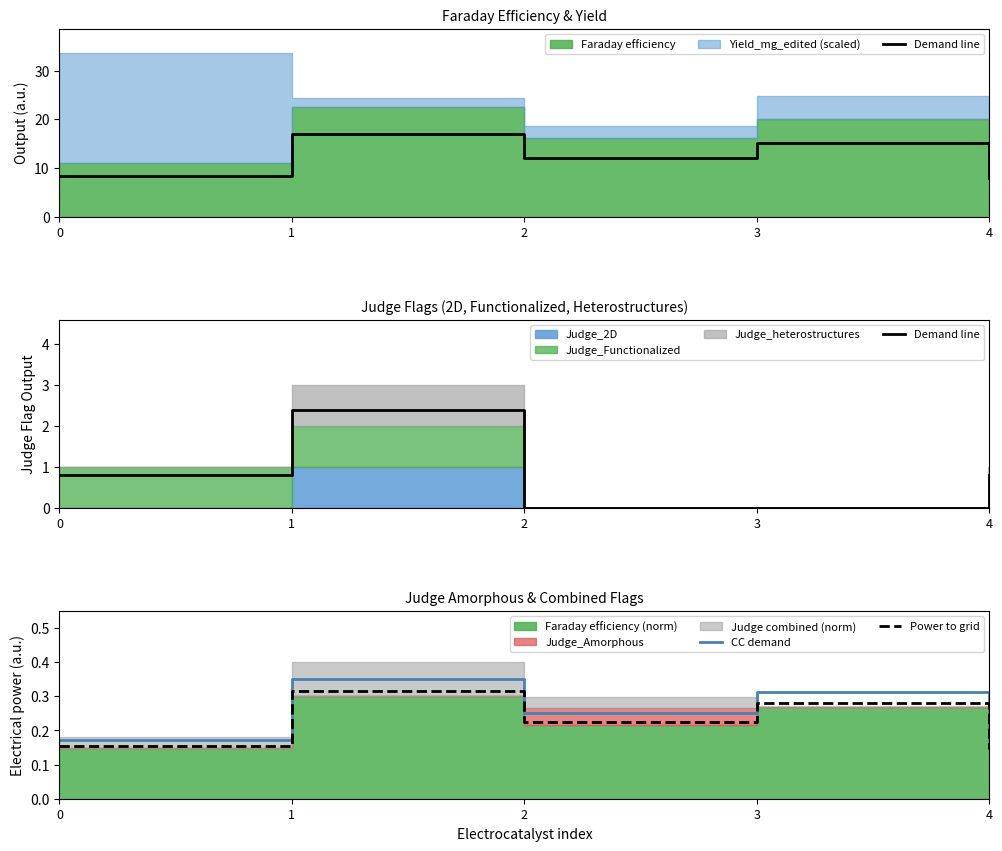

What is the difference between the highest and lowest values at 1?

2.1